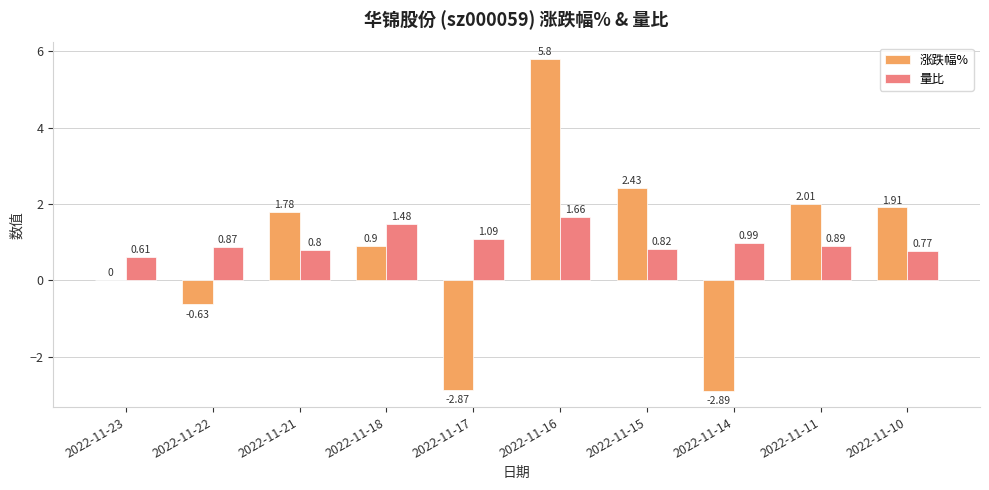

Between 2022-11-23 and 2022-11-21, which series saw the biggest shift?

涨跌幅%